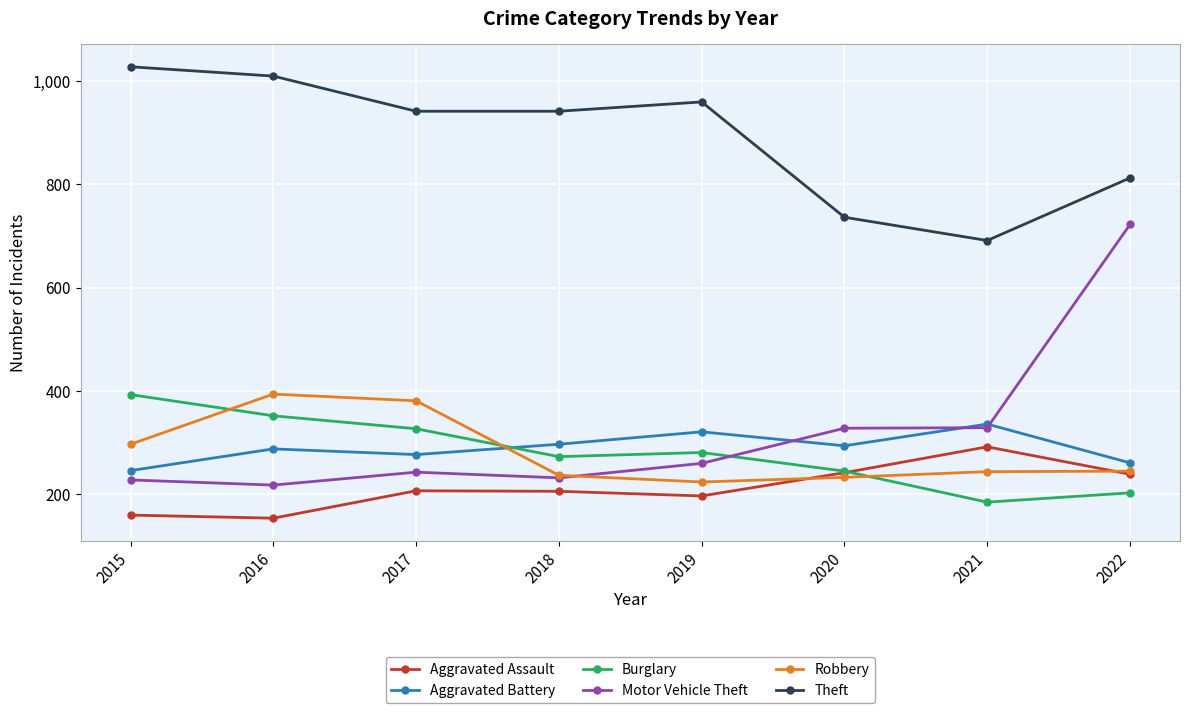

How many series are shown in this chart?

6